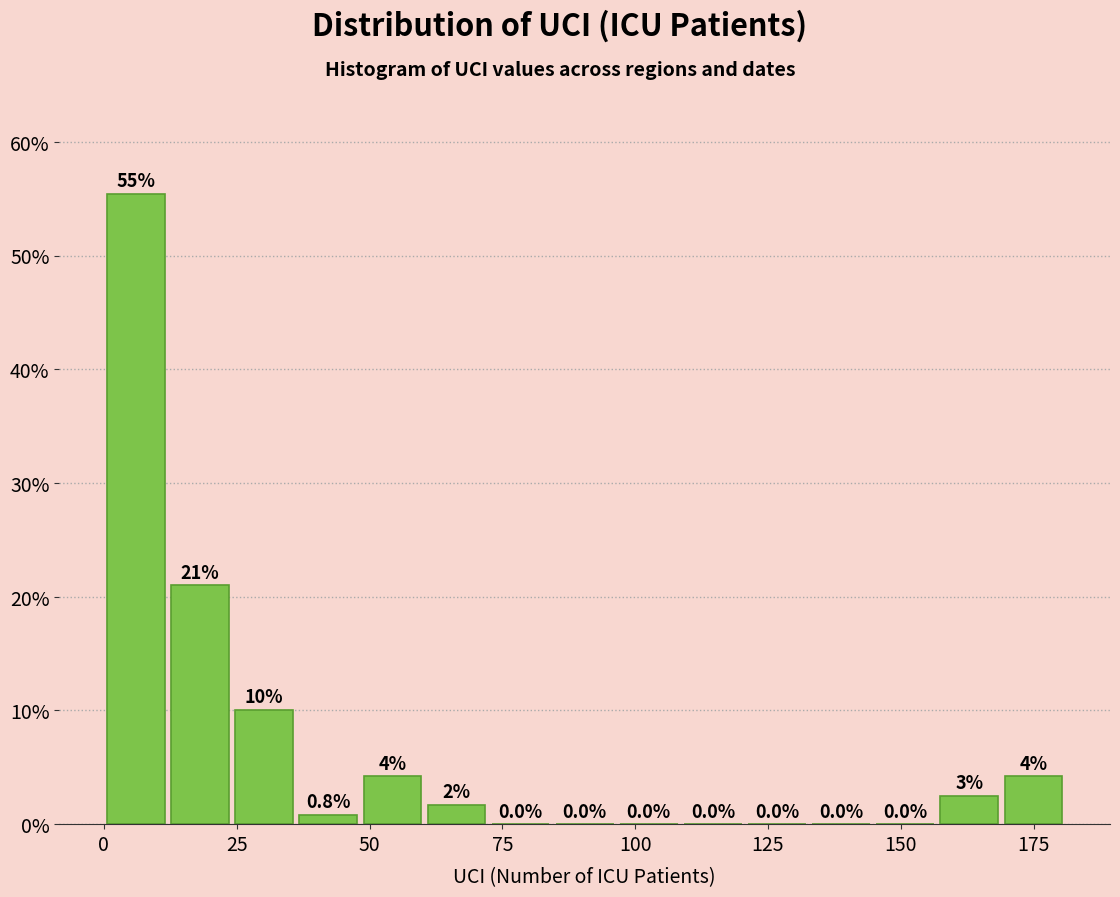

Around what value on the x-axis is the tallest bar? Give the approximate position of its centre, as read against the axis.

5